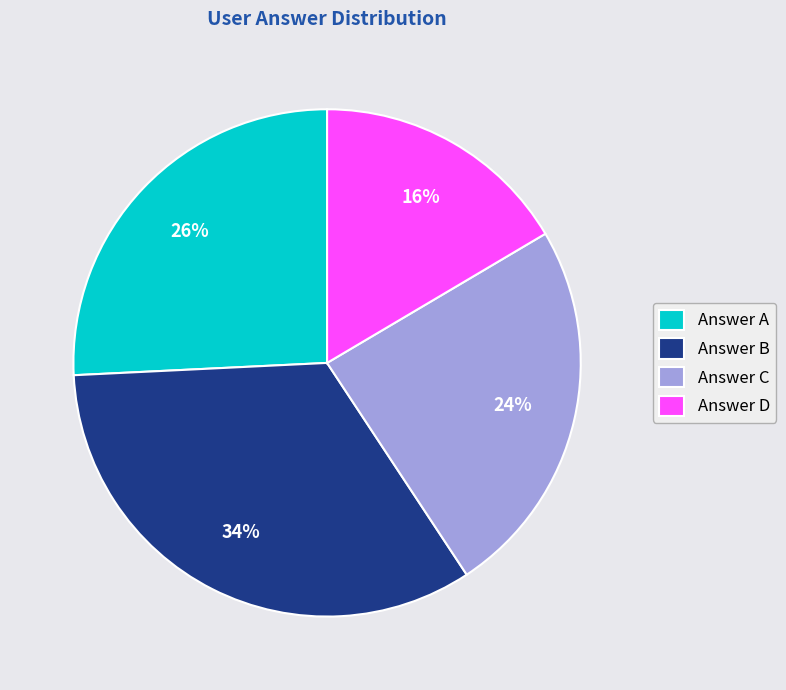

The Answer C slice represents 24% of the pie. True or false?

True